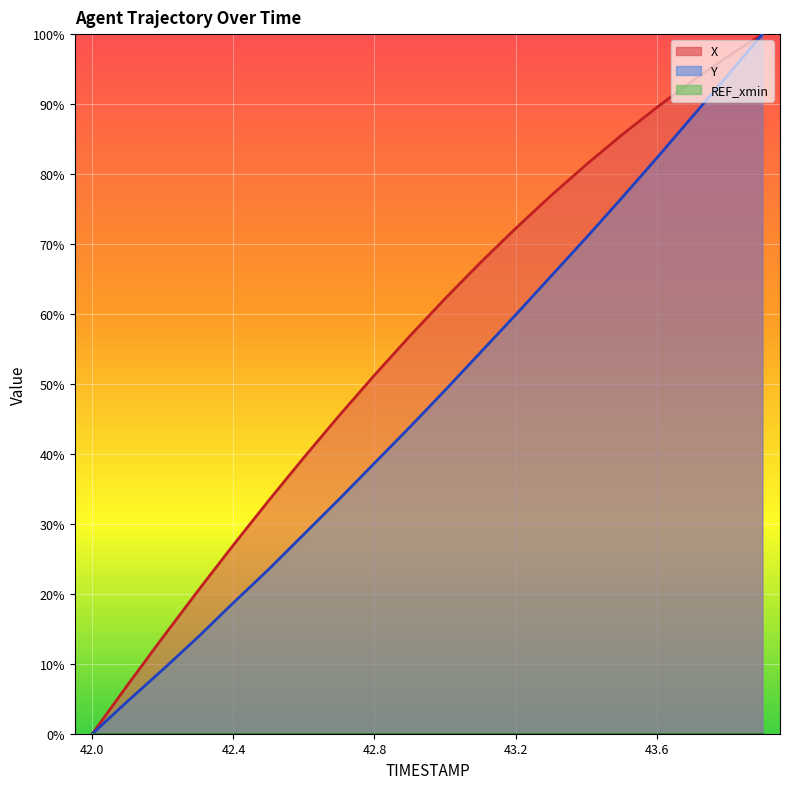

What is the difference between the maximum and minimum values in the X series?

100.0